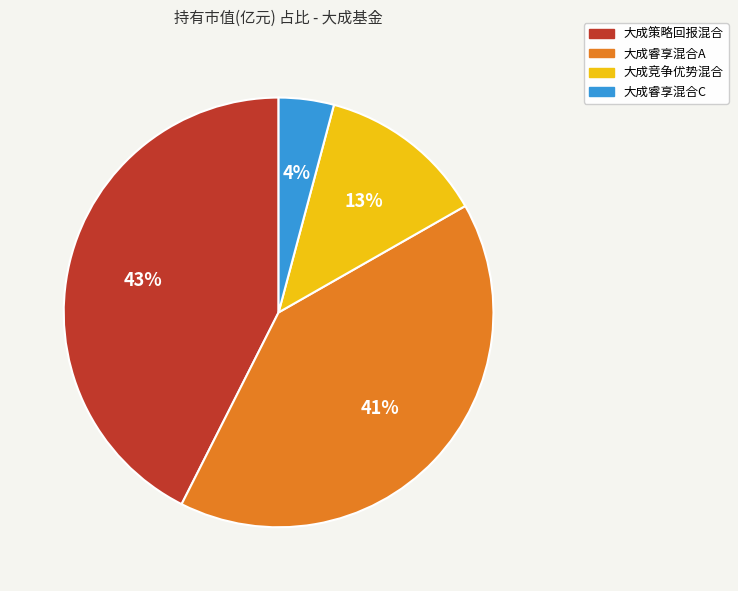

To the nearest percent, what is the combined percentage of 大成睿享混合C and 大成竞争优势混合?

17%